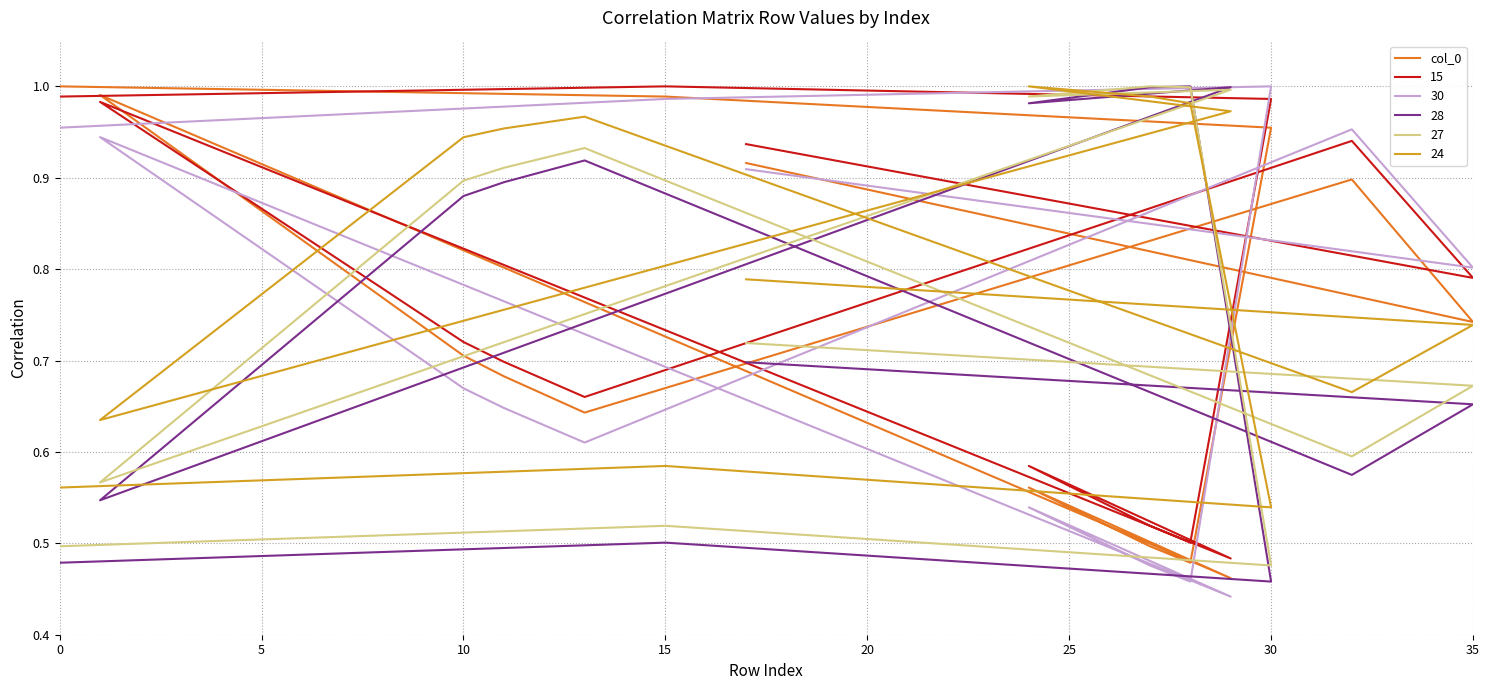

Where is the first local minimum?

15